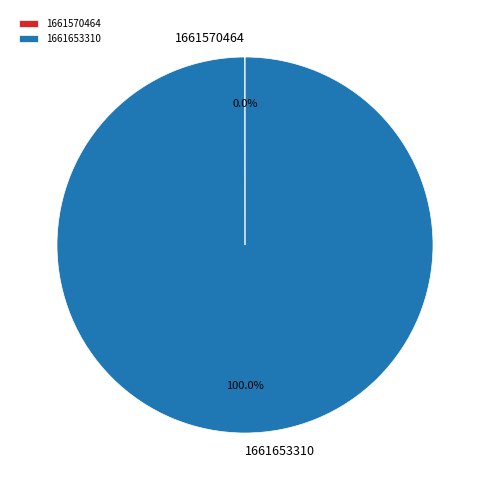

What is the largest slice in the pie chart?

1661653310